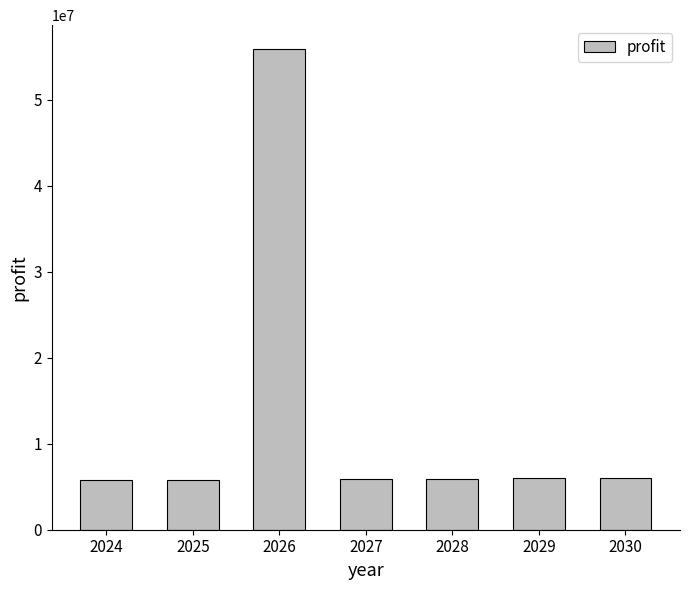

What is the value of the 1st bar from the left?

5763003.2